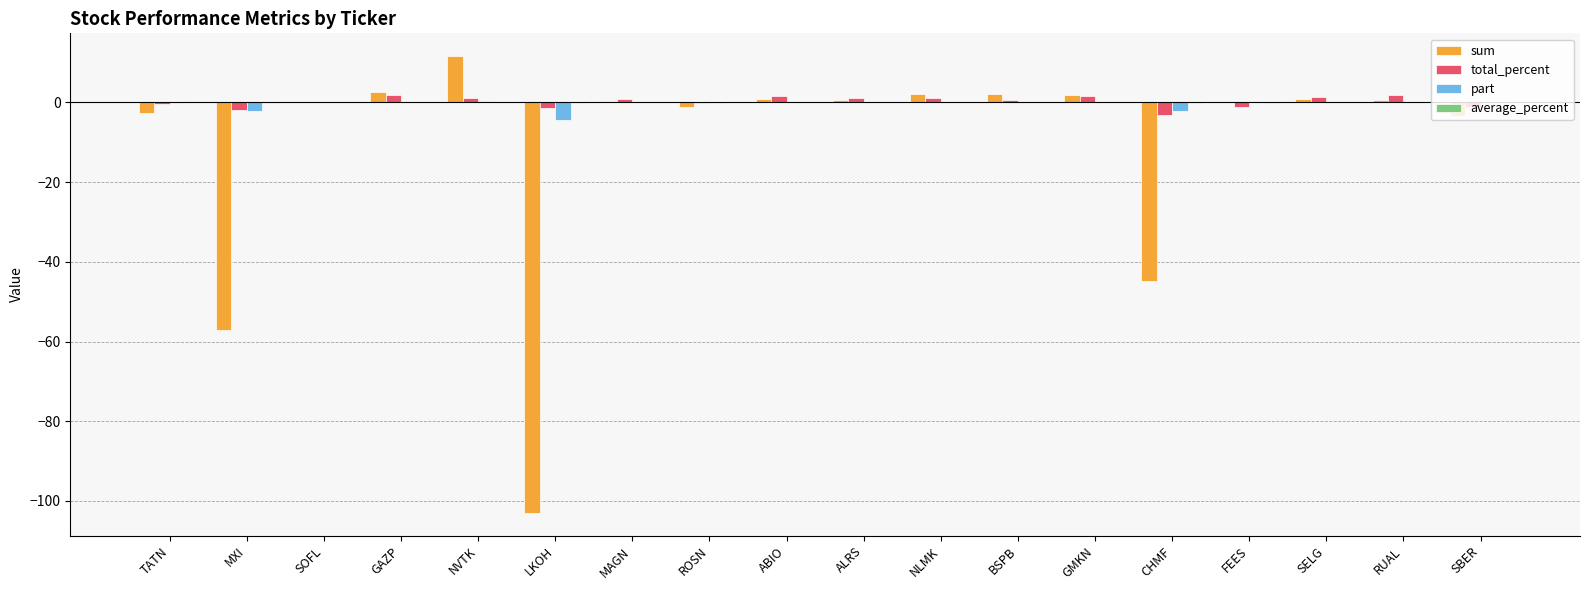

Between ROSN and BSPB, which series saw the biggest shift?

sum